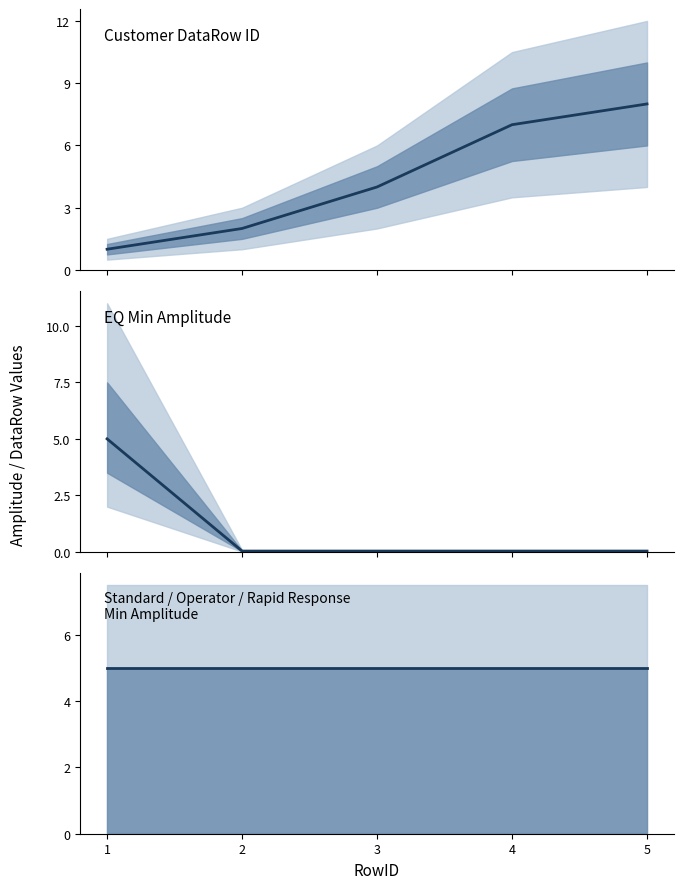

Which series has the largest range (max minus min)?

Customer DataRow ID